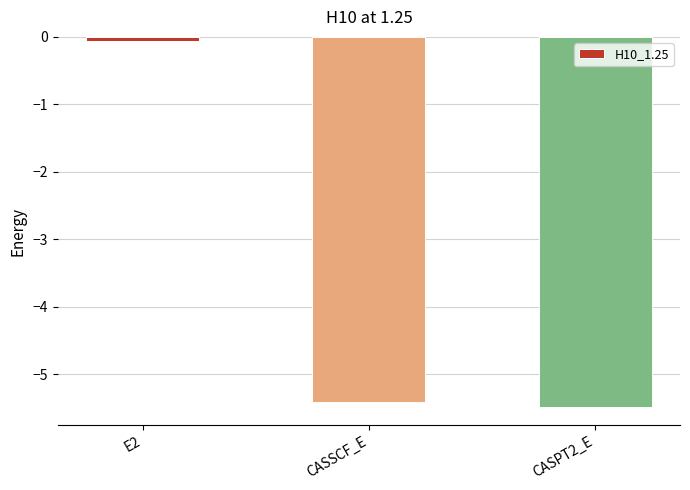

List the labels in order of value, largest first.

E2, CASSCF_E, CASPT2_E